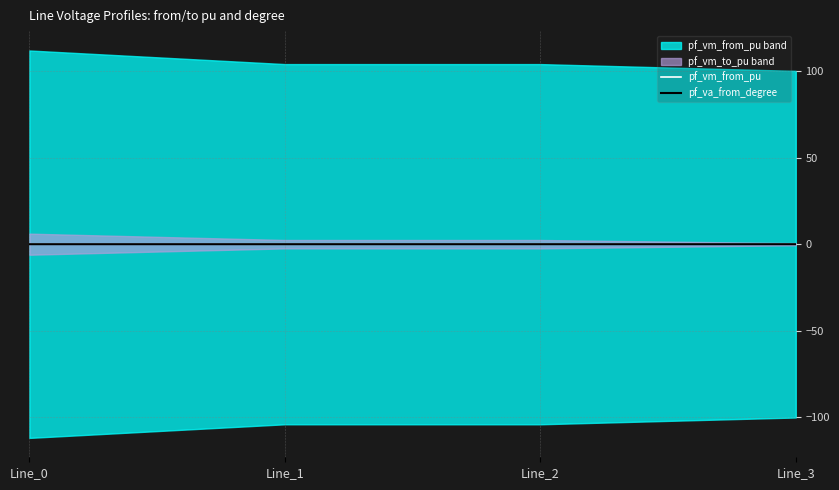

True or false: pf_va_from_degree has more than 1 interior local peaks.

False